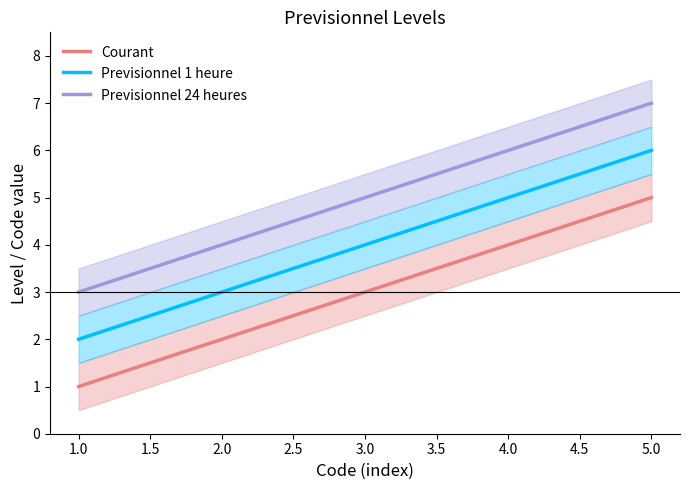

What are all the series names shown in the legend?

Courant, Previsionnel 1 heure, Previsionnel 24 heures